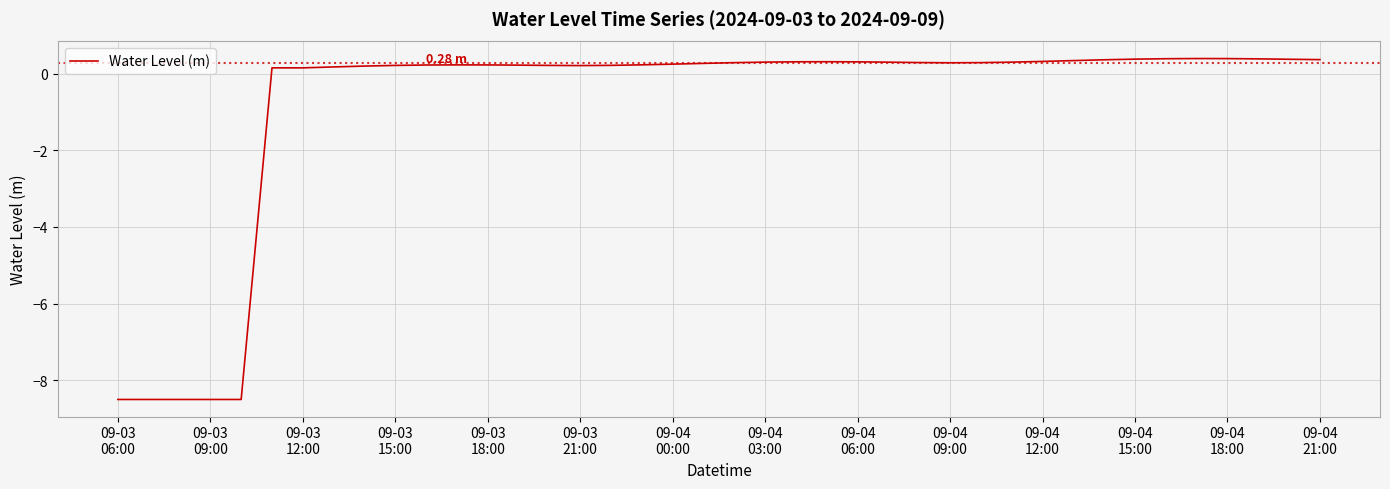

What is the smallest value displayed?

-8.5